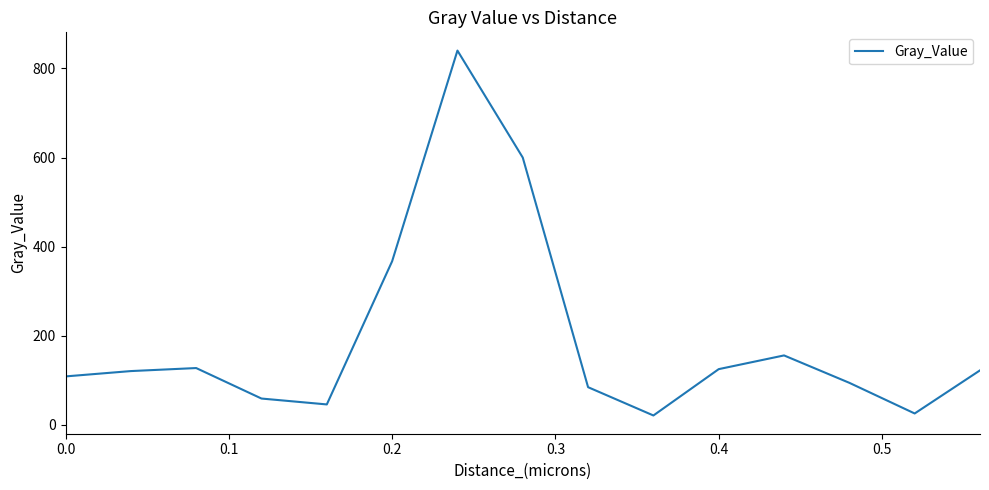

What is the greatest value displayed?

840.2